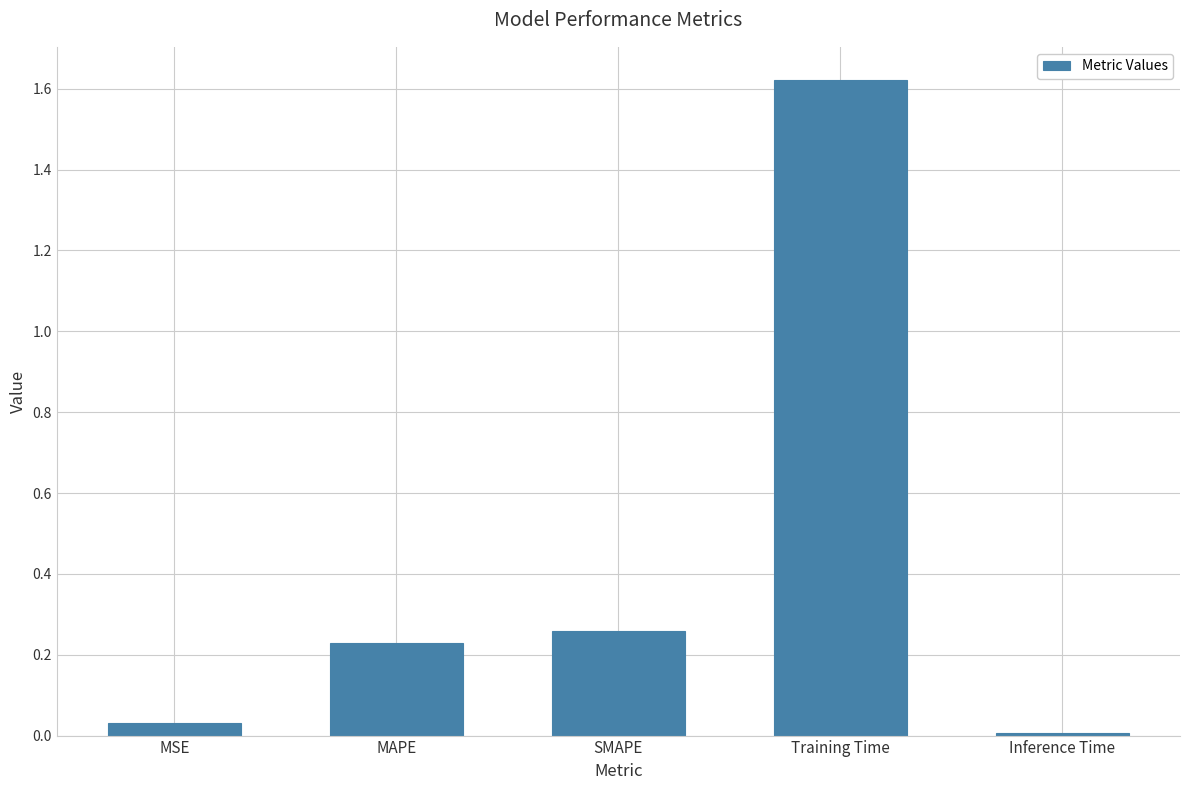

List the labels in order of value, largest first.

Training Time, SMAPE, MAPE, MSE, Inference Time